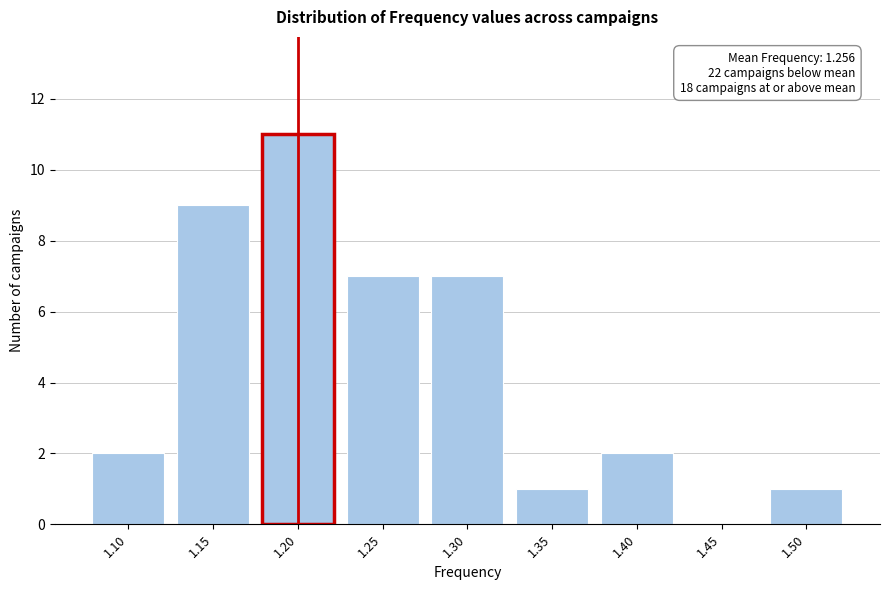

Reading left to right, list all the values displayed in this chart.

1.10=2	1.15=9	1.20=11	1.25=7	1.30=7	1.35=1	1.40=2	1.45=0	1.50=1